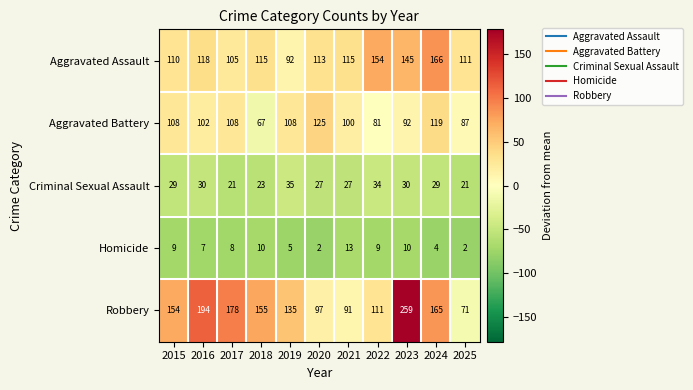

True or false: Aggravated Assault has a value of 92 at 2019.

True